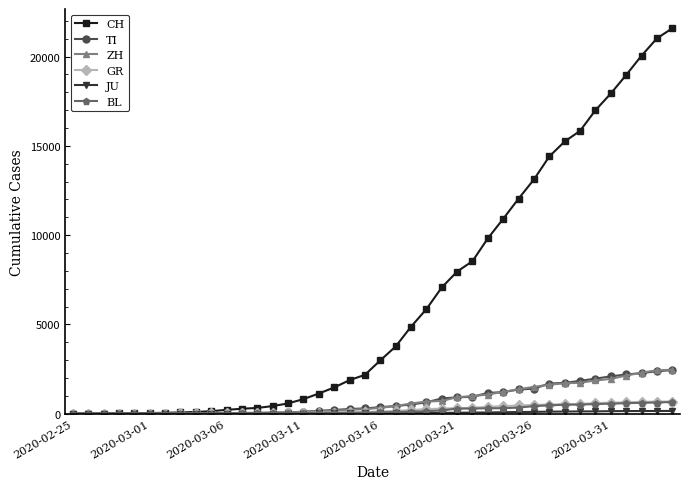

What is the highest value of the ZH series?

2461